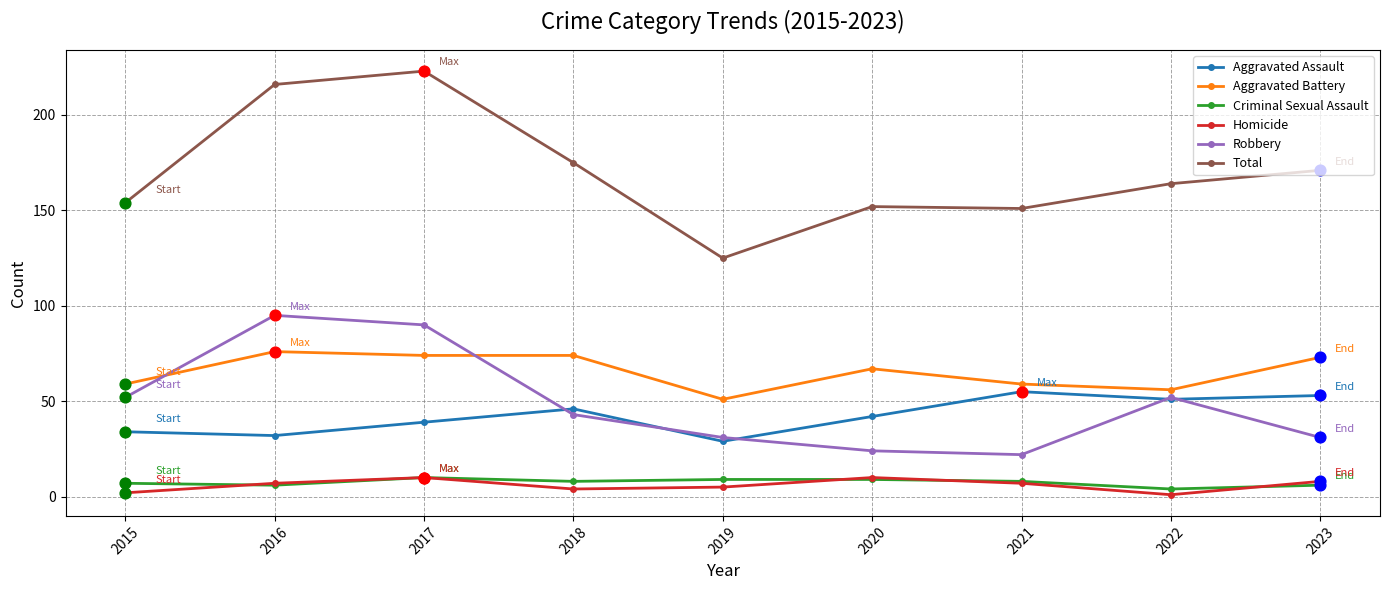

Which series has the largest total across all categories?

Total